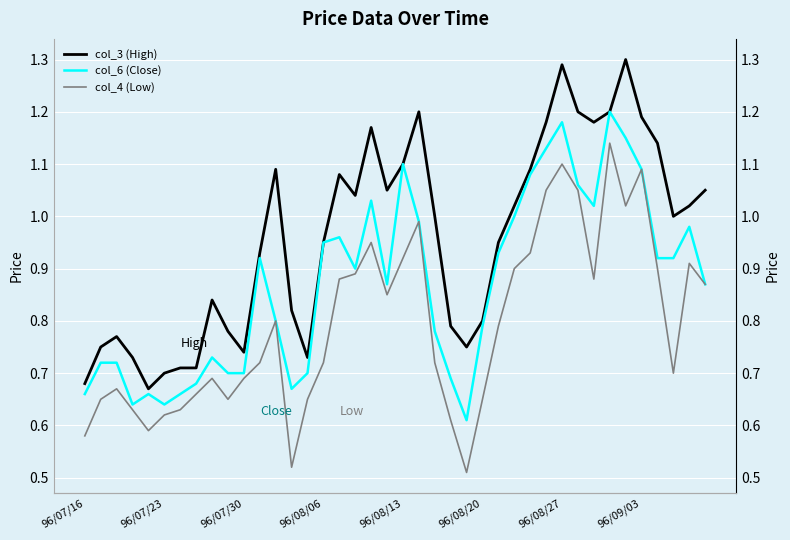

Which series has the largest total across all categories?

col_3 (High)